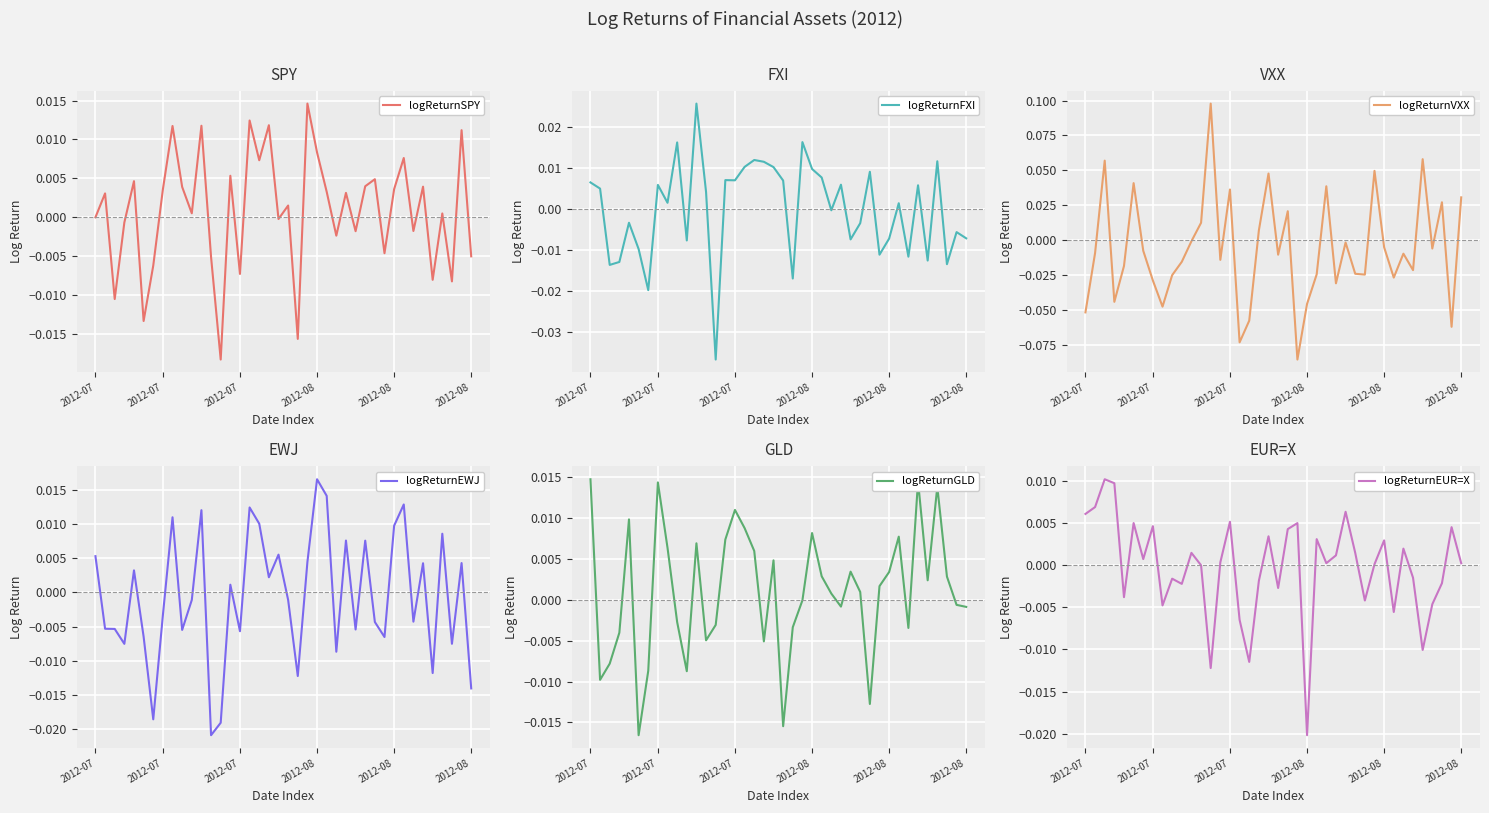

At 19, list the series in order from largest to smallest.

logReturnVXX, logReturnFXI, logReturnEWJ, logReturnGLD, logReturnEUR=X, logReturnSPY